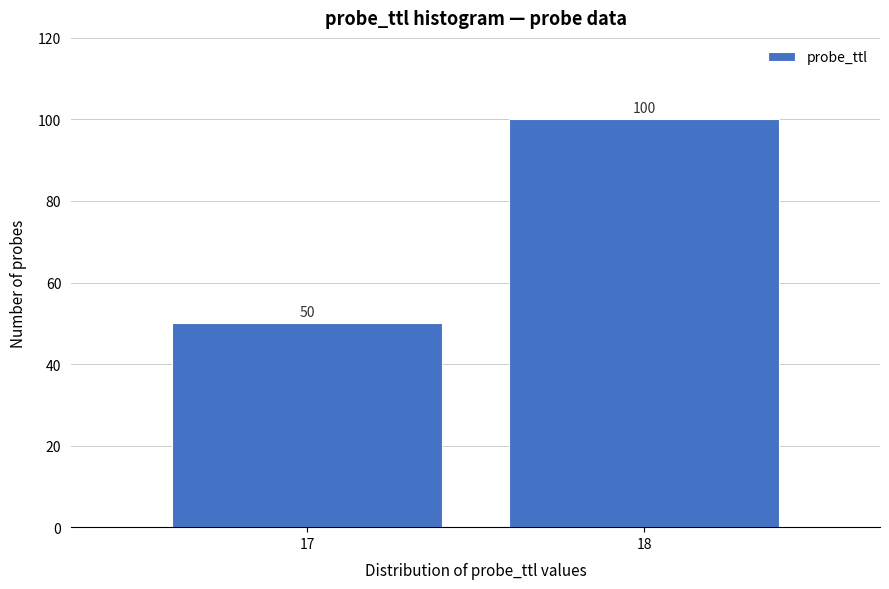

Reading left to right, transcribe all the data shown in this chart.

50	100